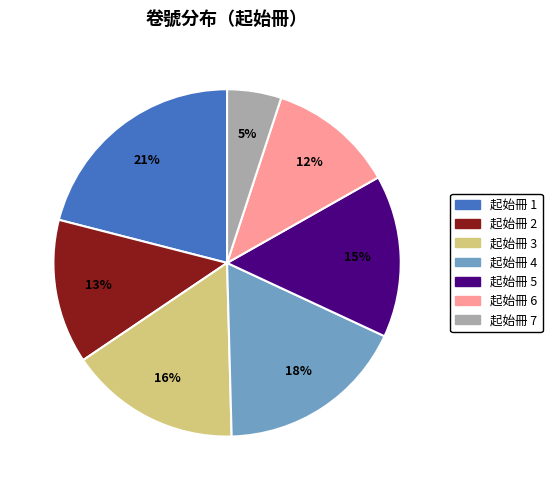

To the nearest percent, what is the difference between the largest and smallest slice percentages?

16%